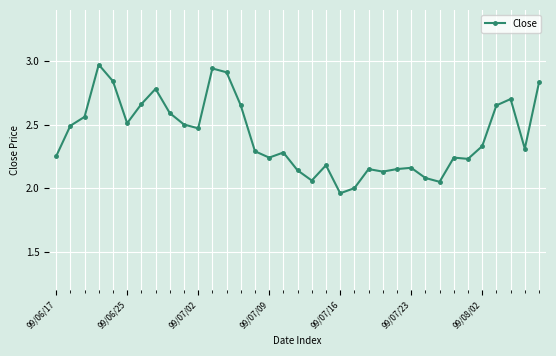

What is the difference between the maximum and minimum values?

1.0